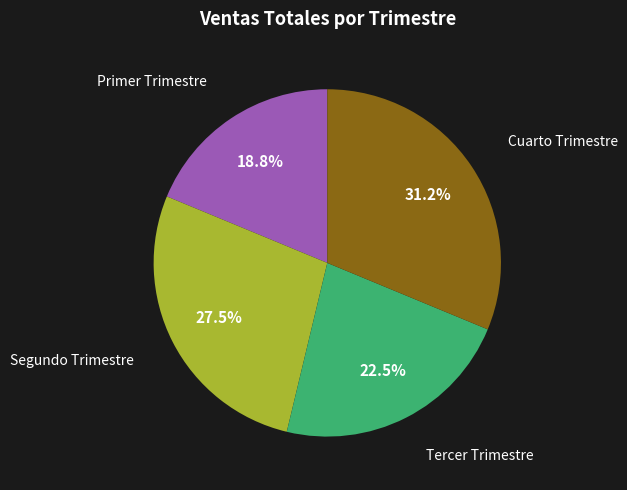

Is there a majority slice in this chart?

No